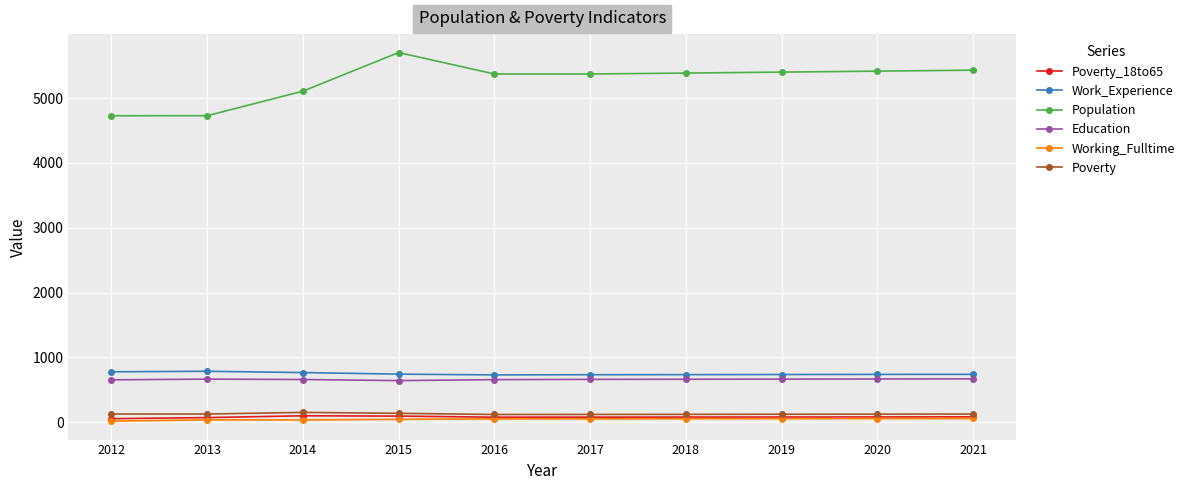

True or false: Working_Fulltime and Population cross at least once.

False